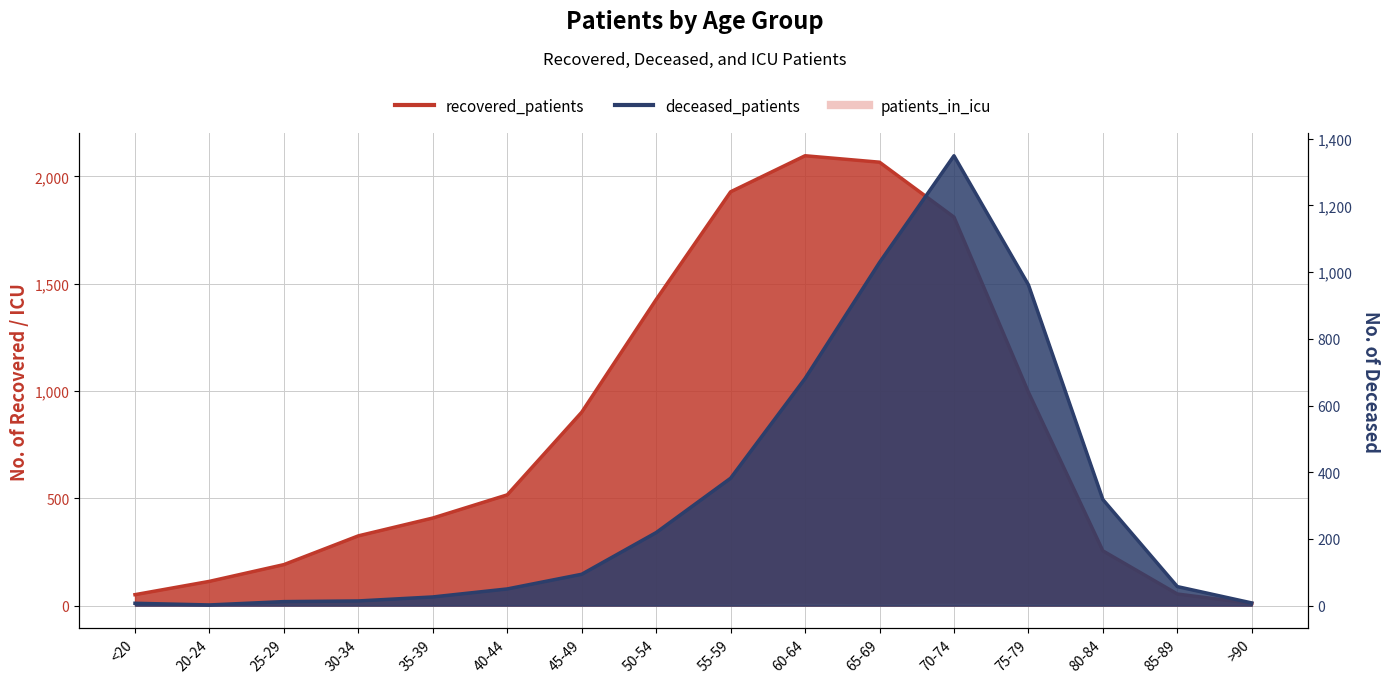

The value of deceased_patients at <20 is 7. True or false?

True